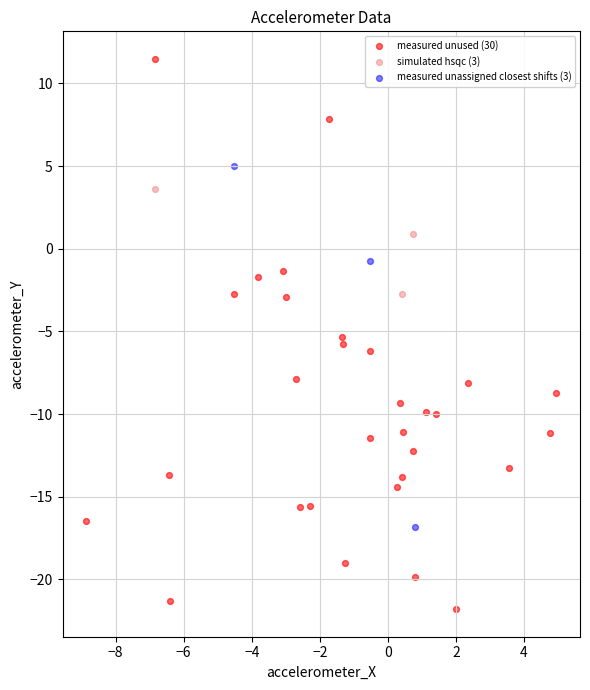

Which series reaches the minimum Y coordinate?

measured unused (30)